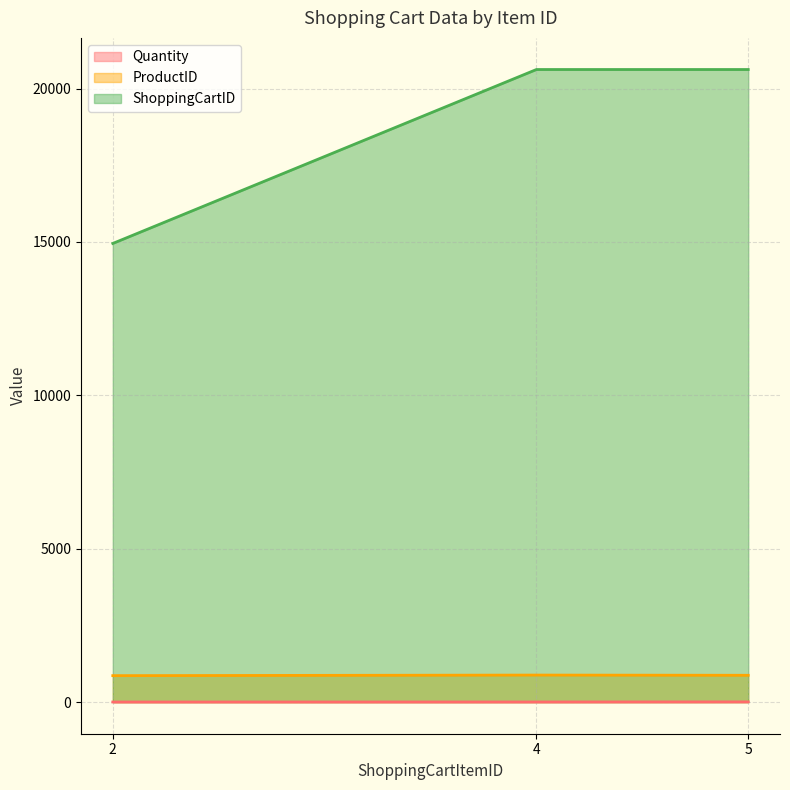

What are all the series names shown in the legend?

Quantity, ProductID, ShoppingCartID